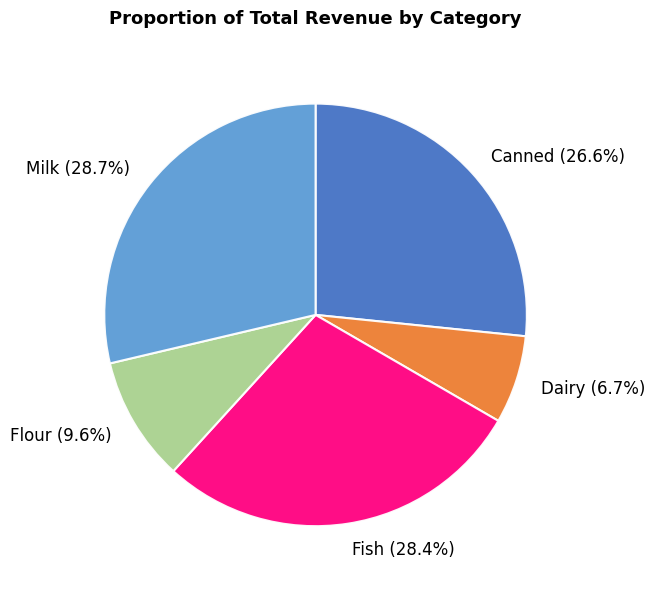

Does Canned account for over 50% of the chart?

No